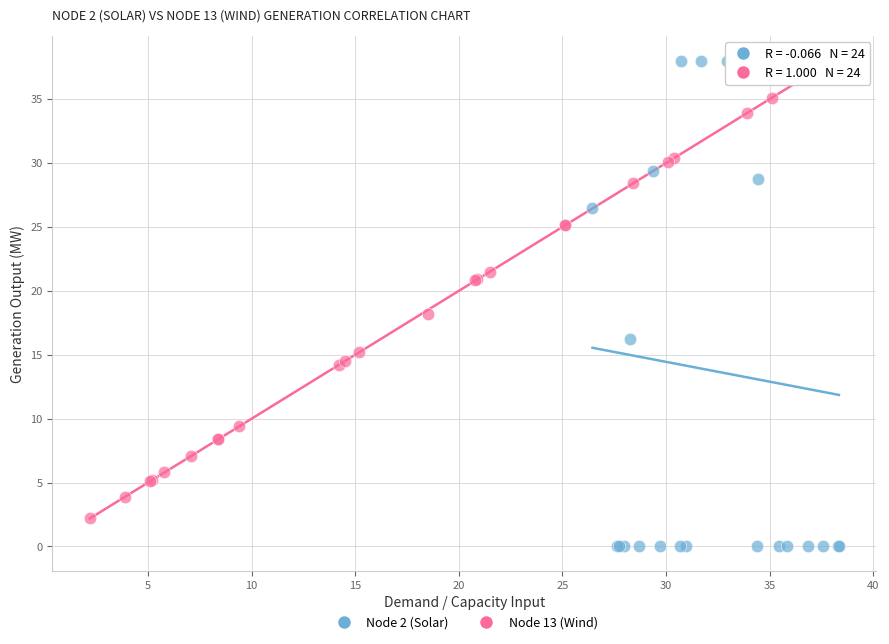

Which series reaches the maximum Y coordinate?

Node 2 (Solar)